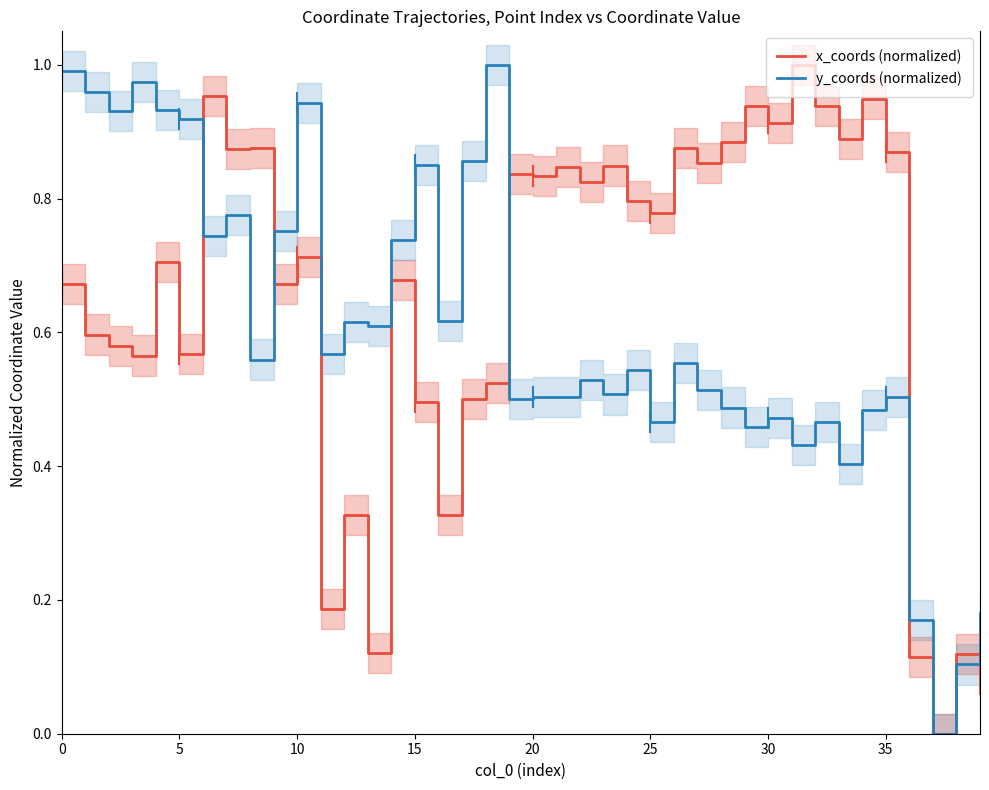

Does the chart display data point markers on the line(s)?

No